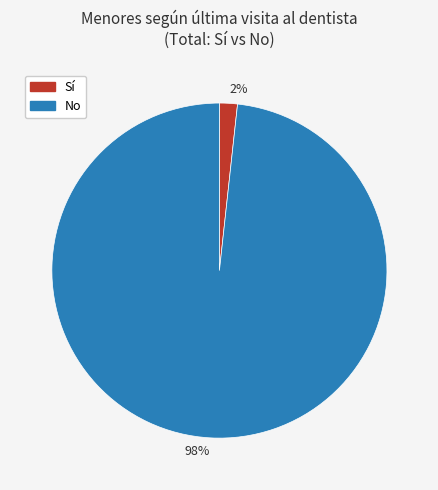

Is it true that Sí is 2% of the pie?

True